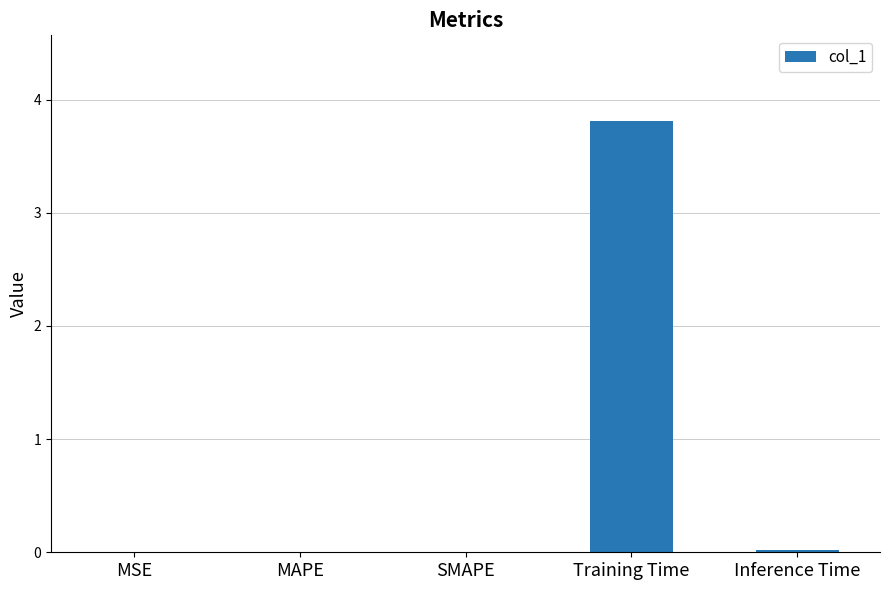

What is the change in value from SMAPE to Training Time?

+3.8